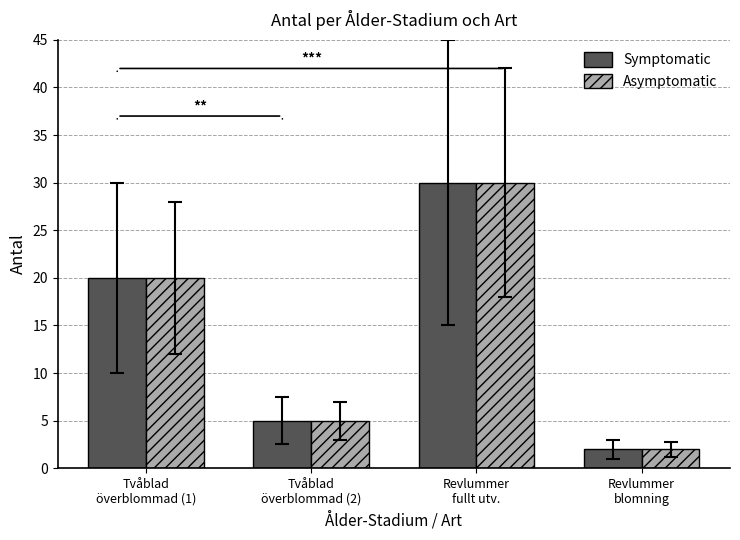

Which label corresponds to the smallest value in the chart?

Revlummer
blomning